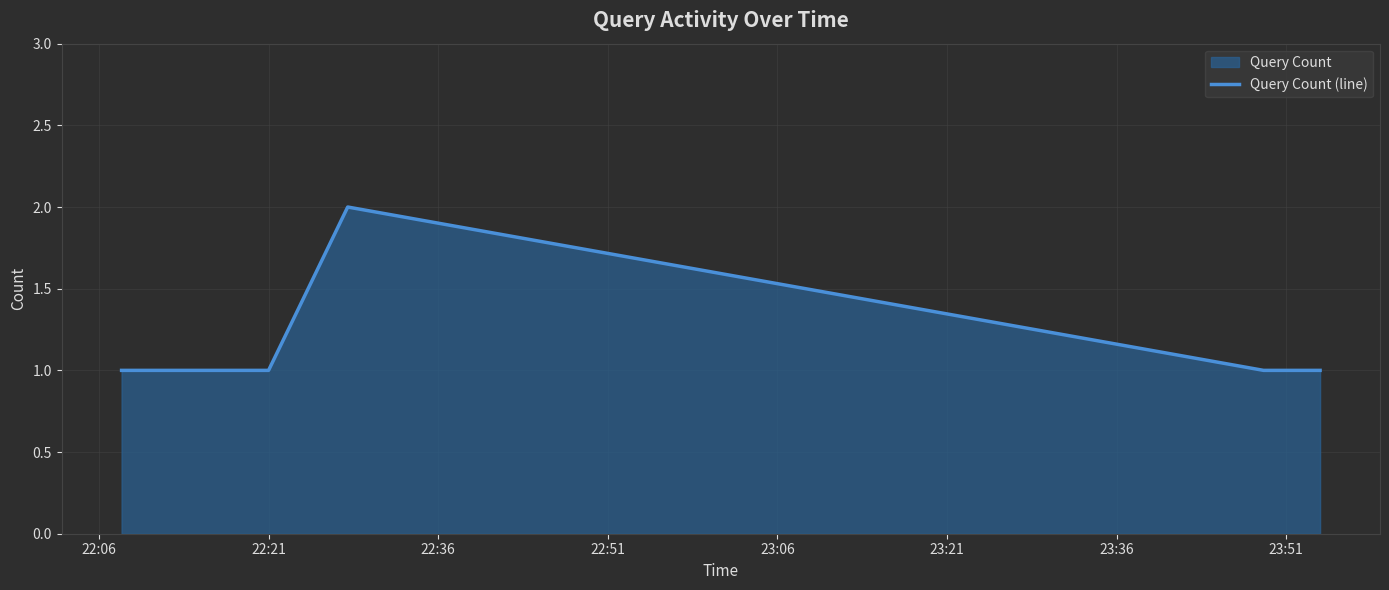

True or false: the data has more than 1 interior local peaks.

False